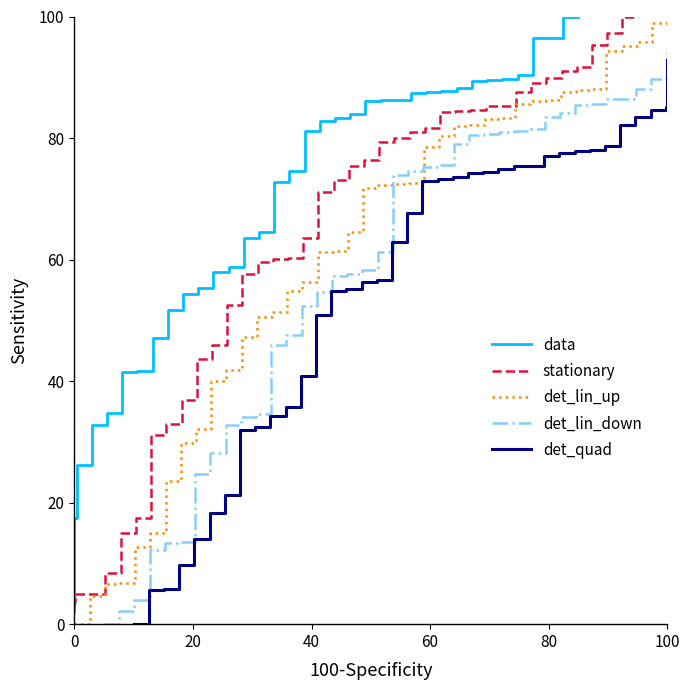

How many series are shown in this chart?

5